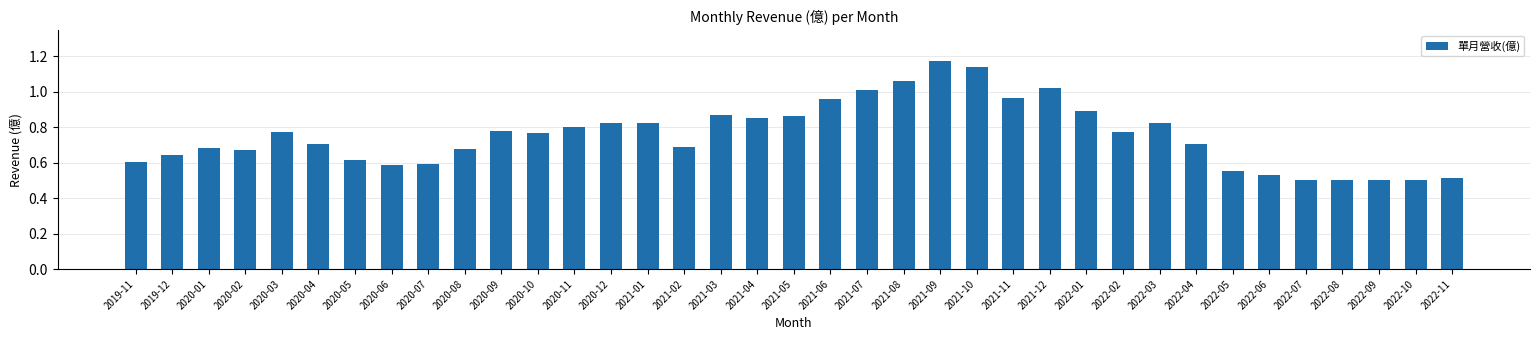

True or false: the data shows 0.6 at 2019-12.

True